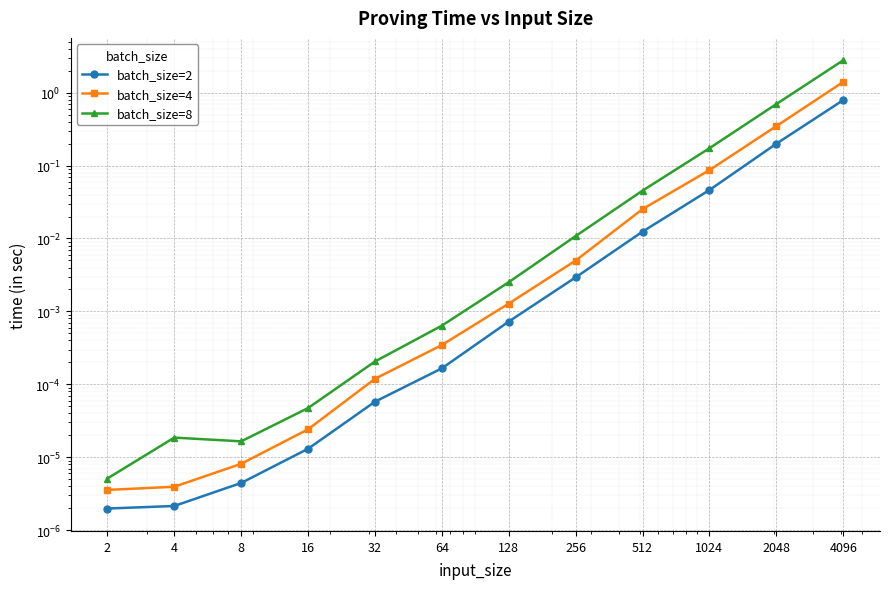

Reading left to right, list all the values displayed in this chart.

batch_size=2: 2=0.0	4=0.0	8=0.0	16=0.0	32=0.0	64=0.0	128=0.0	256=0.0	512=0.0	1024=0.0	2048=0.2	4096=0.8
batch_size=4: 2=0.0	4=0.0	8=0.0	16=0.0	32=0.0	64=0.0	128=0.0	256=0.0	512=0.0	1024=0.1	2048=0.3	4096=1.4
batch_size=8: 2=0.0	4=0.0	8=0.0	16=0.0	32=0.0	64=0.0	128=0.0	256=0.0	512=0.0	1024=0.2	2048=0.7	4096=2.8